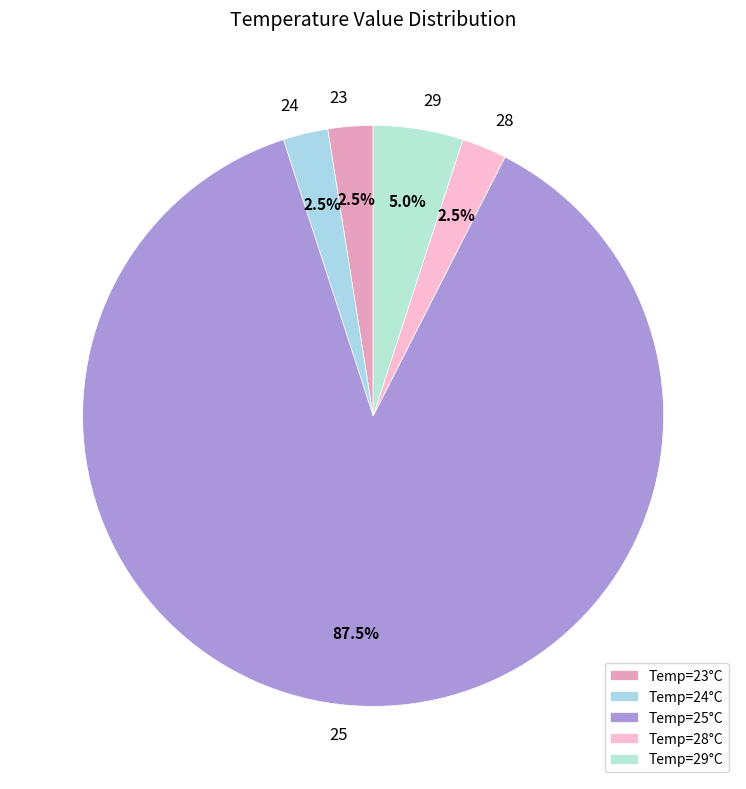

Which has a higher value, 24 or 25?

25